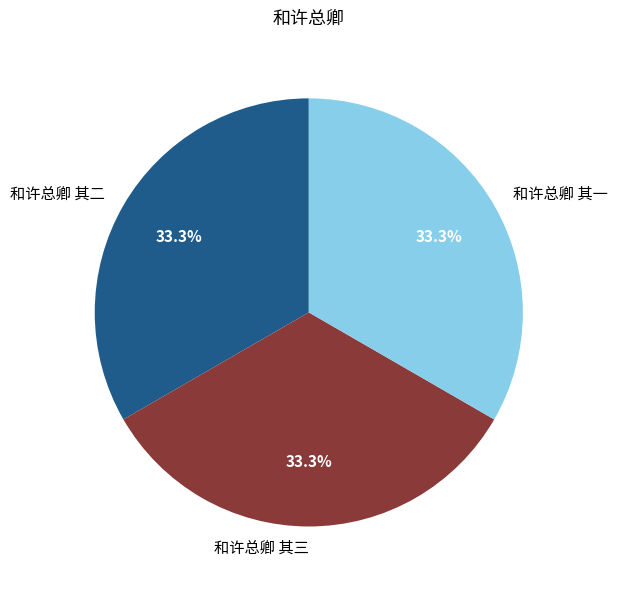

To the nearest percent, what percentage of the pie is 和许总卿 其一?

33%